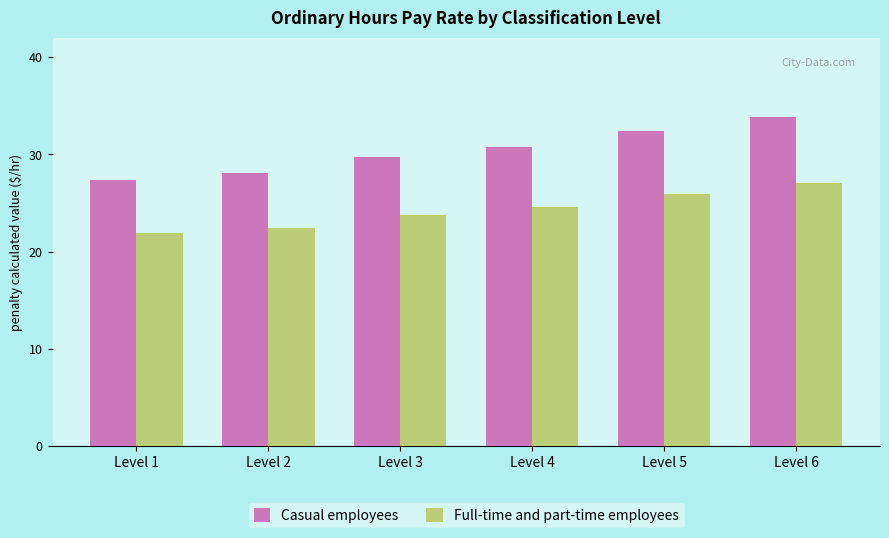

What is the total value across all series at Level 6?

60.9